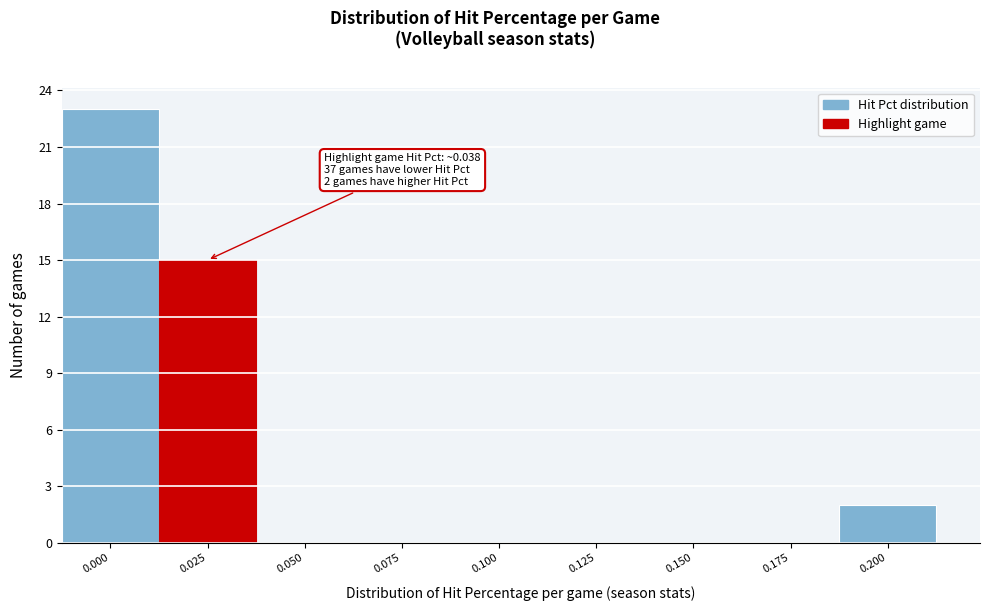

Reading left to right, transcribe all the data shown in this chart.

0.000=23	0.025=15	0.050=0	0.075=0	0.100=0	0.125=0	0.150=0	0.175=0	0.200=2